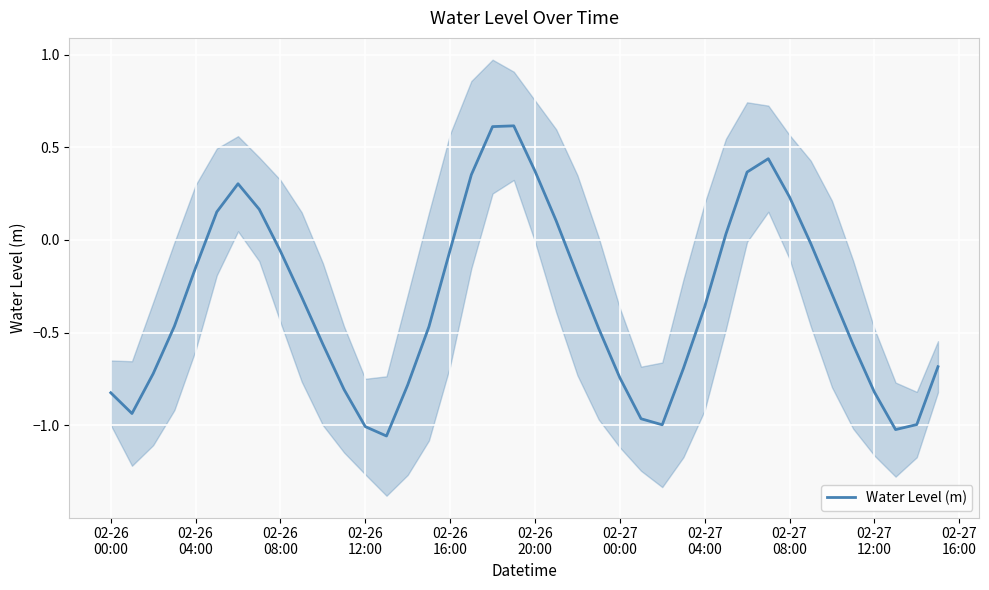

What is the average value?

-0.3